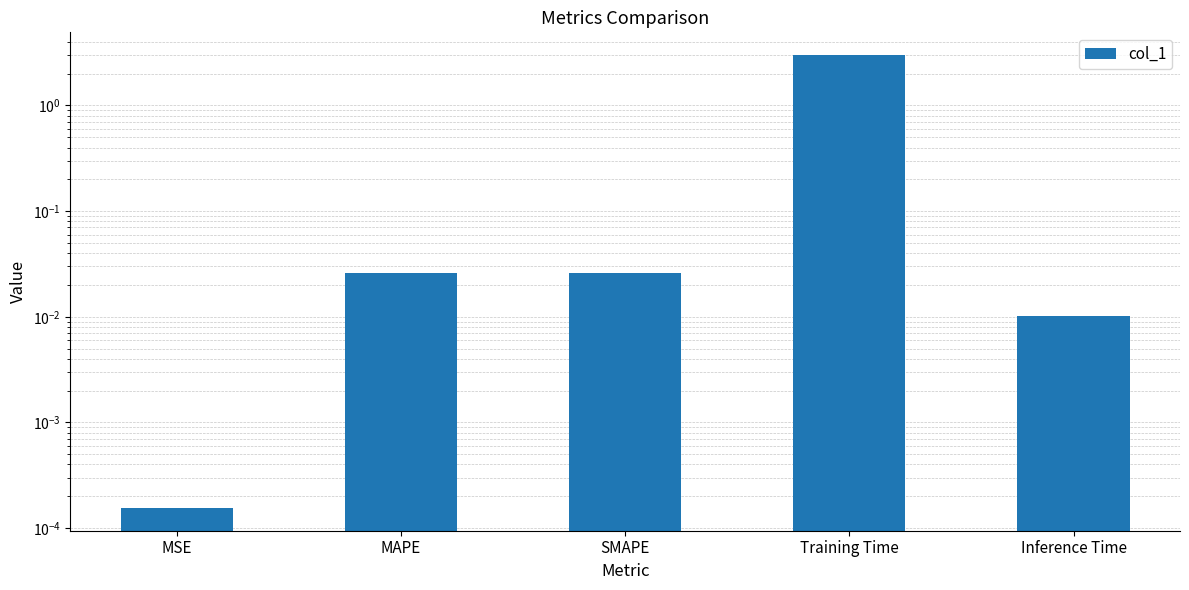

True or false: the data shows 3.0 at Training Time.

True